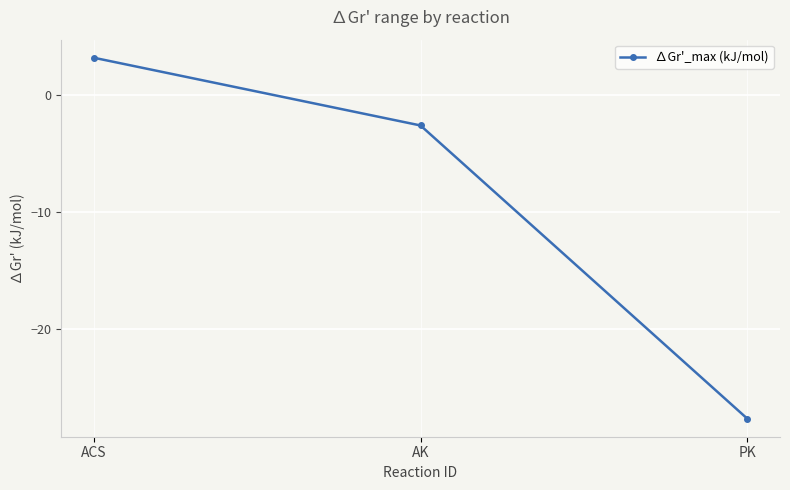

At which label is the value closest to -12?

AK